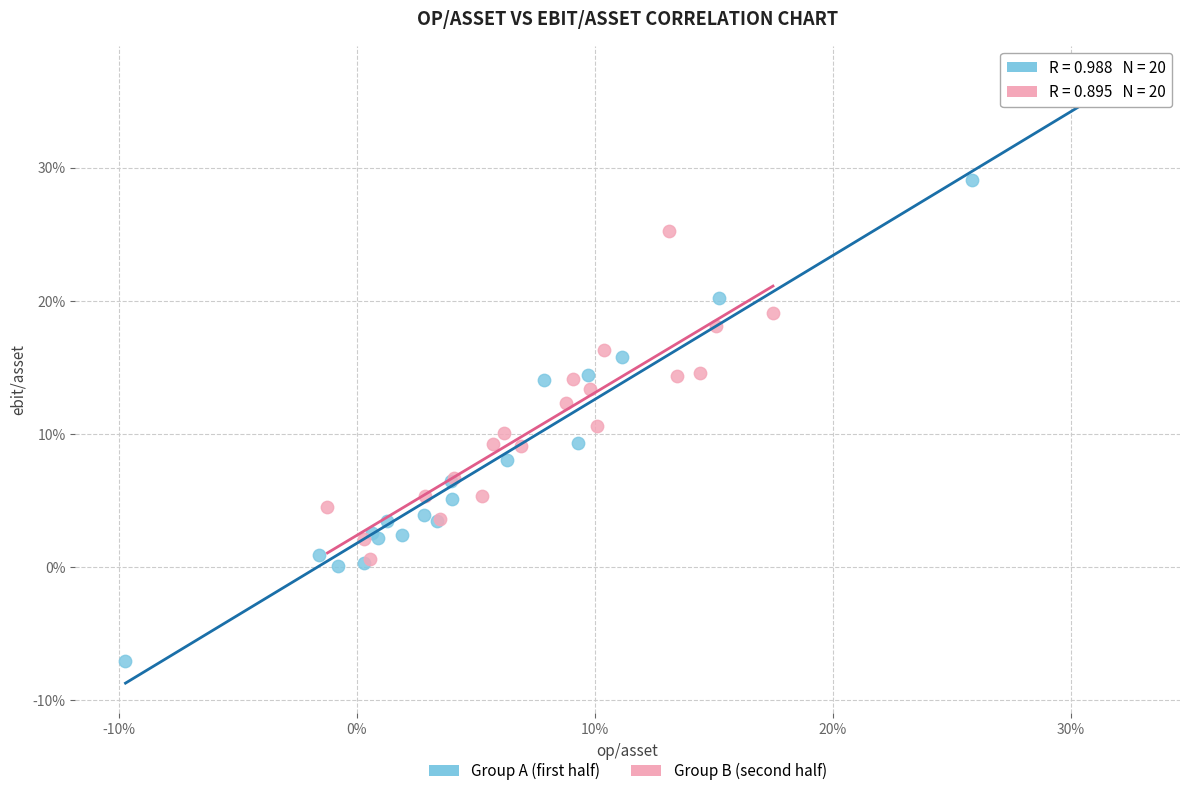

Which series contains the lowest Y value?

Group A (first half)